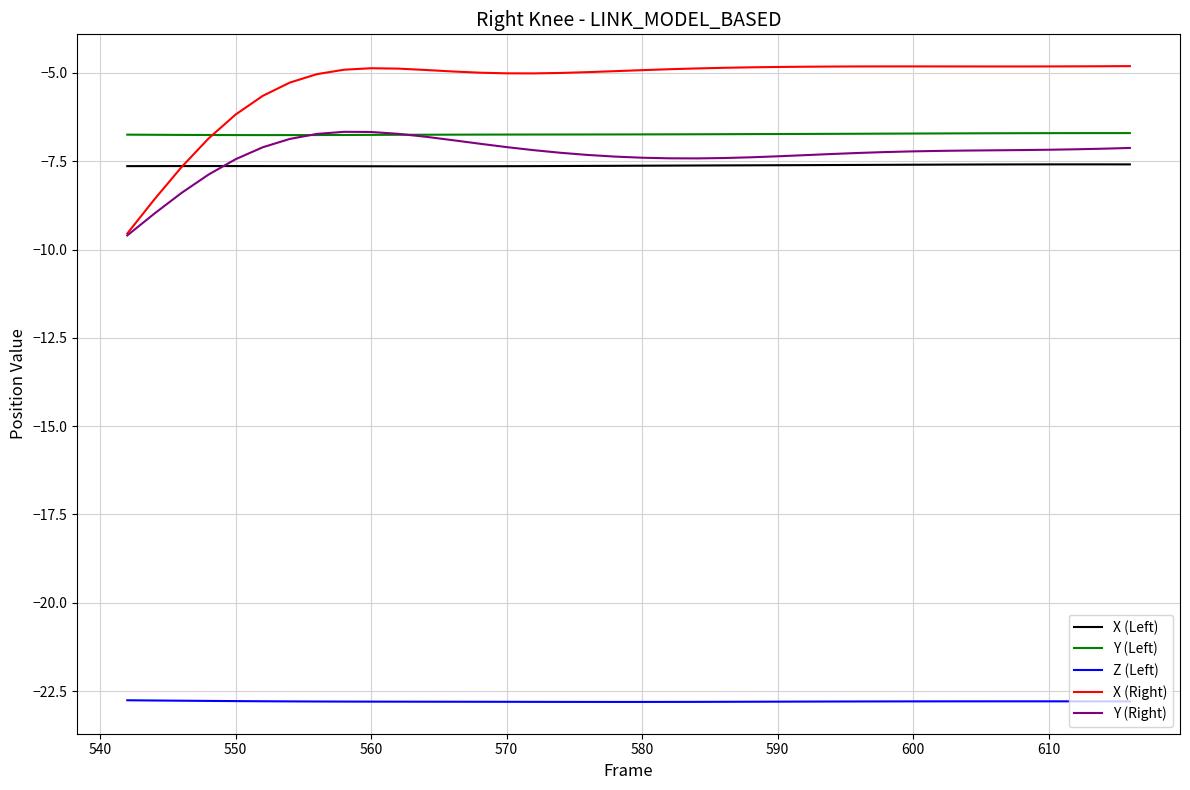

Which series has the largest range (max minus min)?

X (Right)